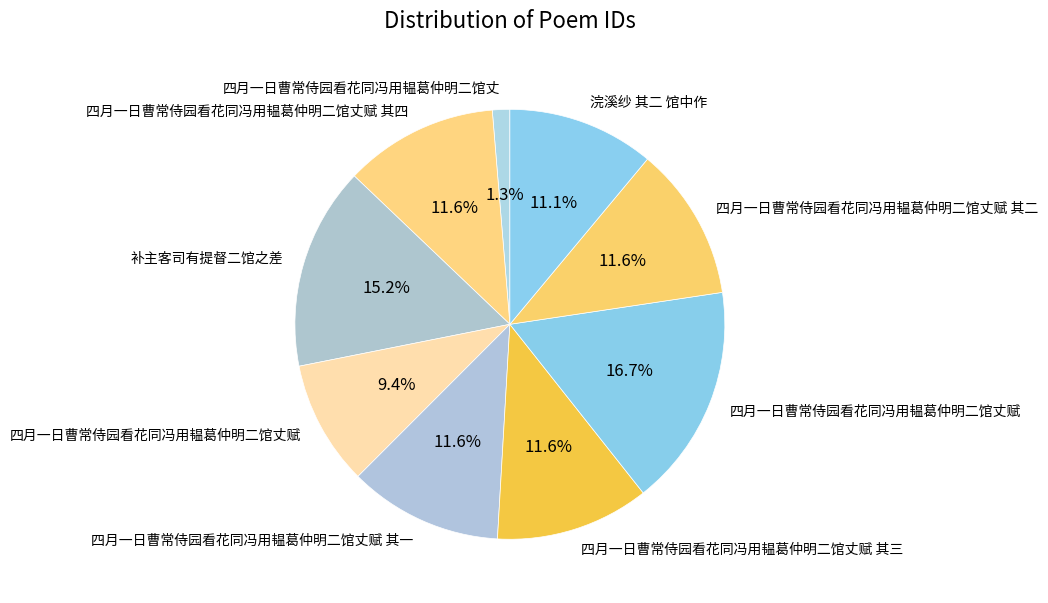

Which category has the biggest portion of the pie?

四月一日曹常侍园看花同冯用韫葛仲明二馆丈赋